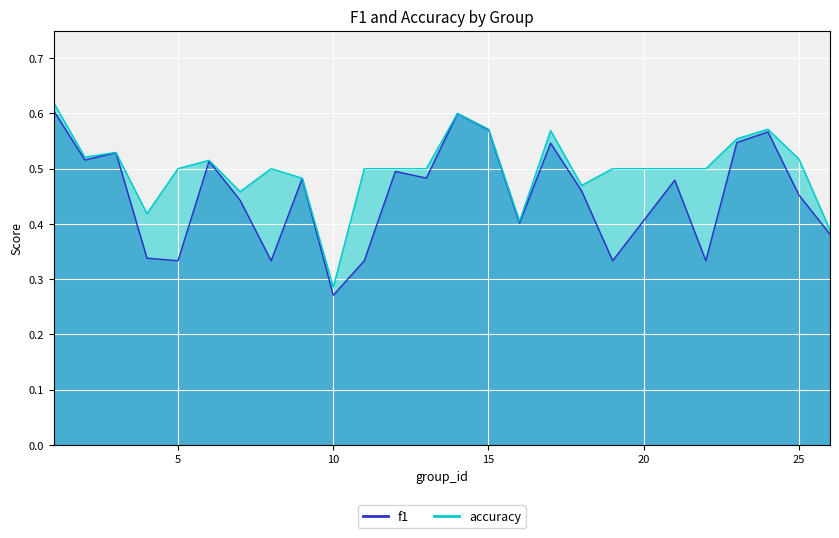

What is the value of the accuracy point at the 16th from the left?

0.4